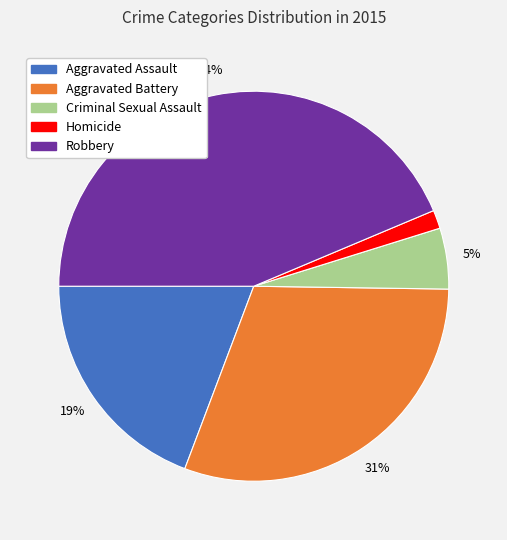

How many segments does this pie chart have?

5